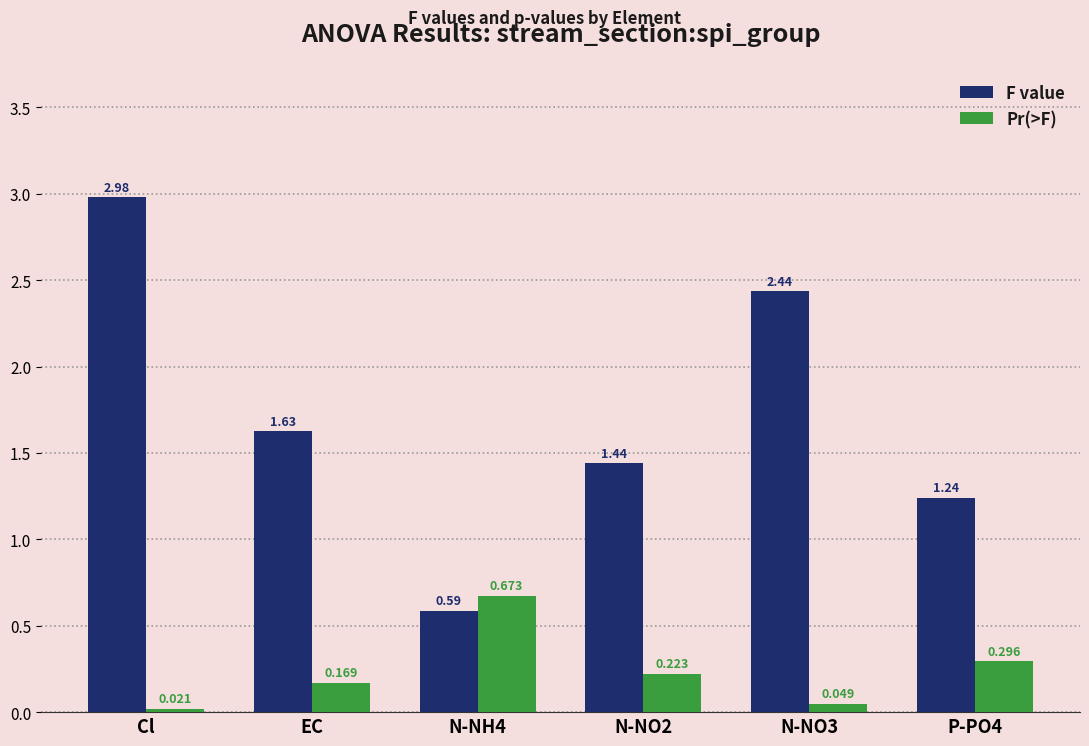

What is the sum of all F value values?

10.3